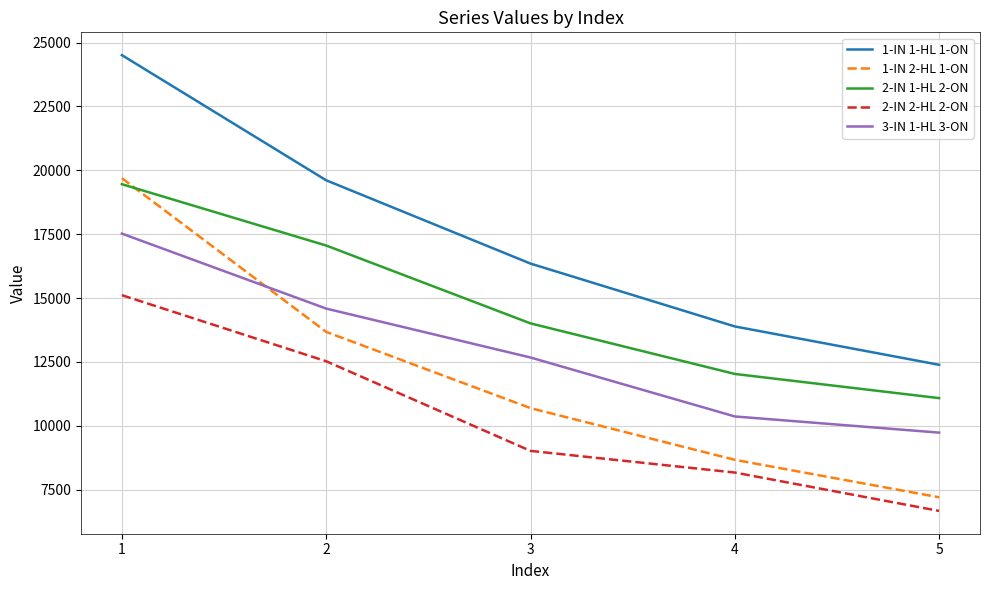

Which category has the highest value in the 1-IN 1-HL 1-ON series?

1